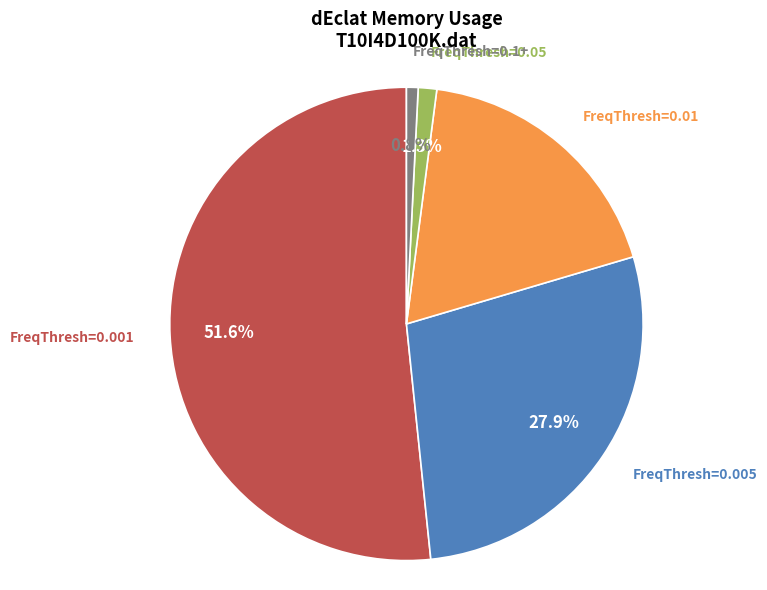

Does any single category account for the majority?

Yes